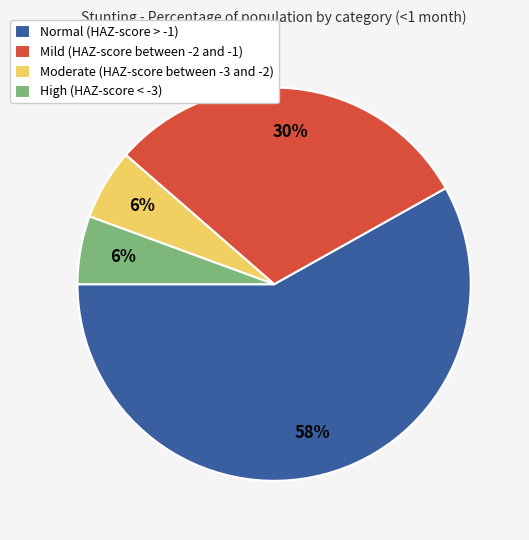

What is the majority slice?

Normal (HAZ-score > -1)